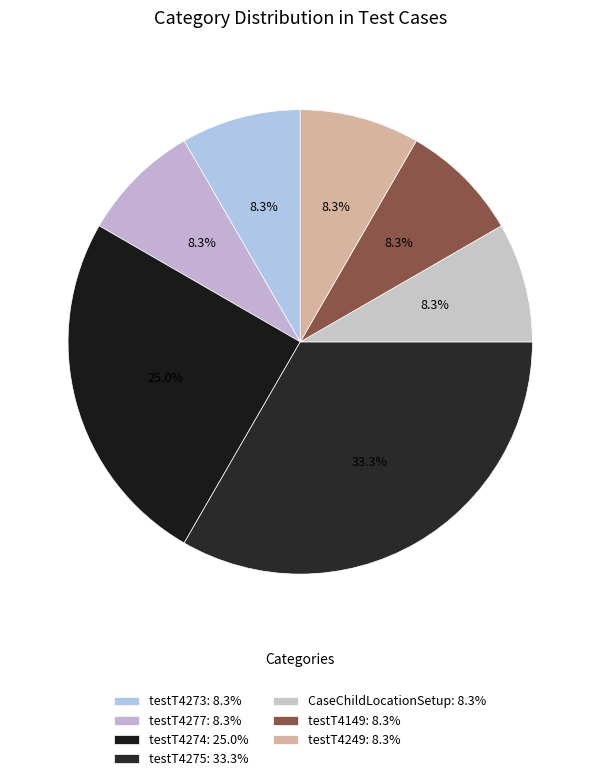

How many slices are in this pie chart?

7